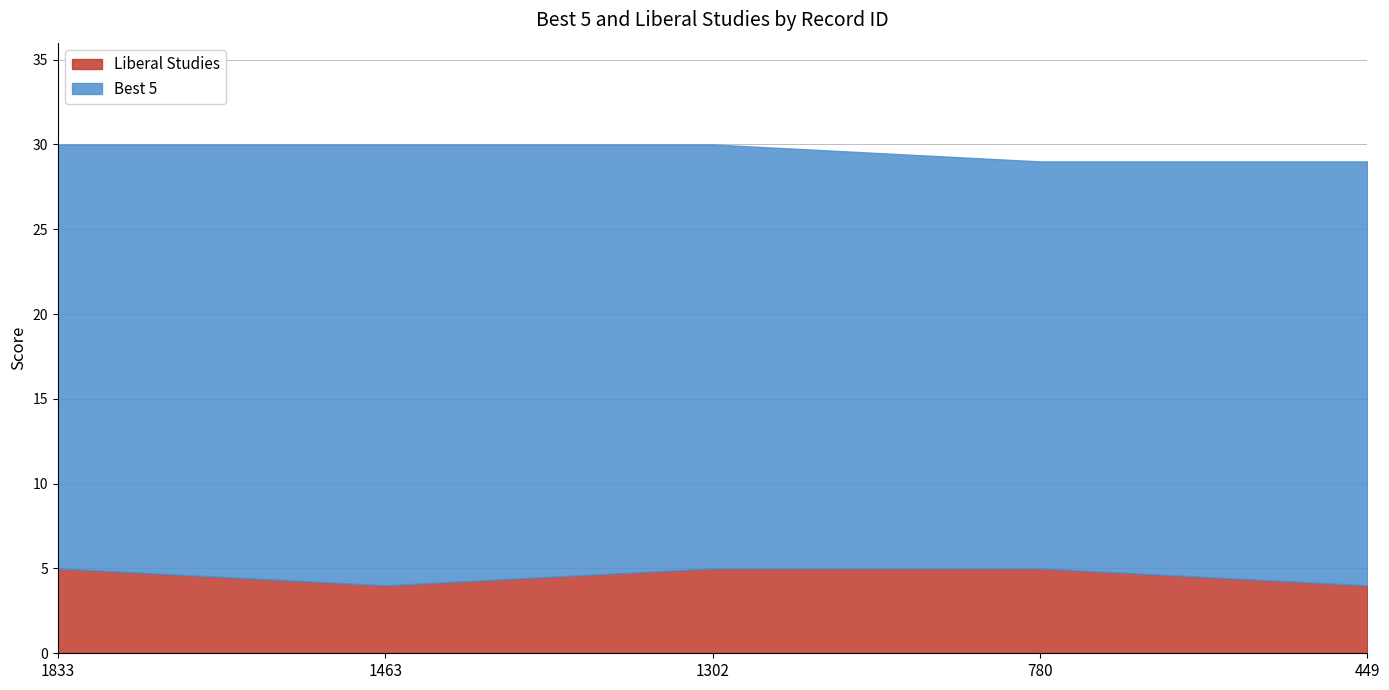

Which series has the widest spread of values?

Best 5